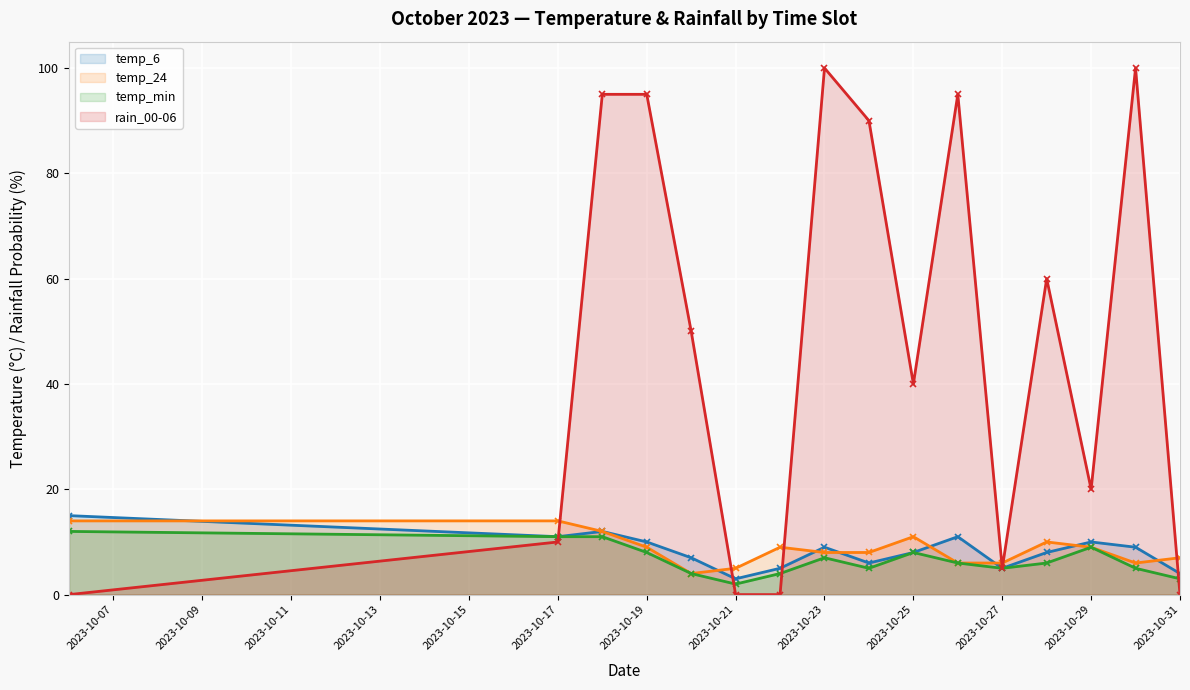

Which series has the widest spread of values?

rain_00-06